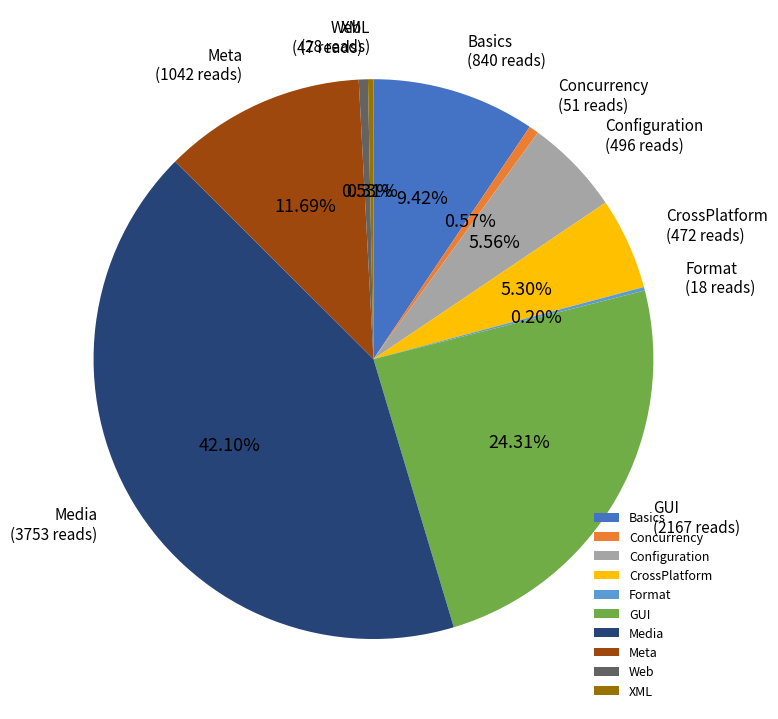

Does Configuration account for over 50% of the chart?

No